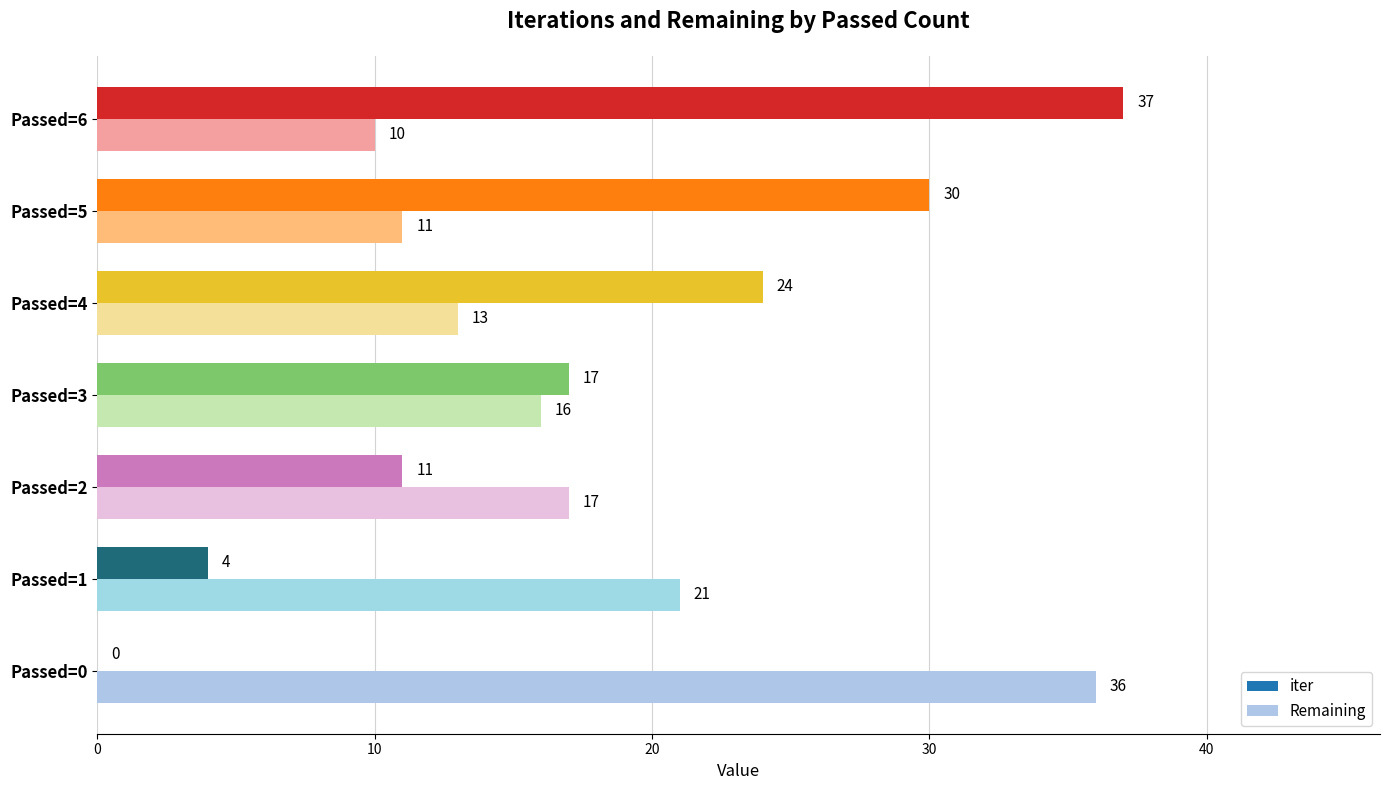

At which label is iter closest to 18?

Passed=3